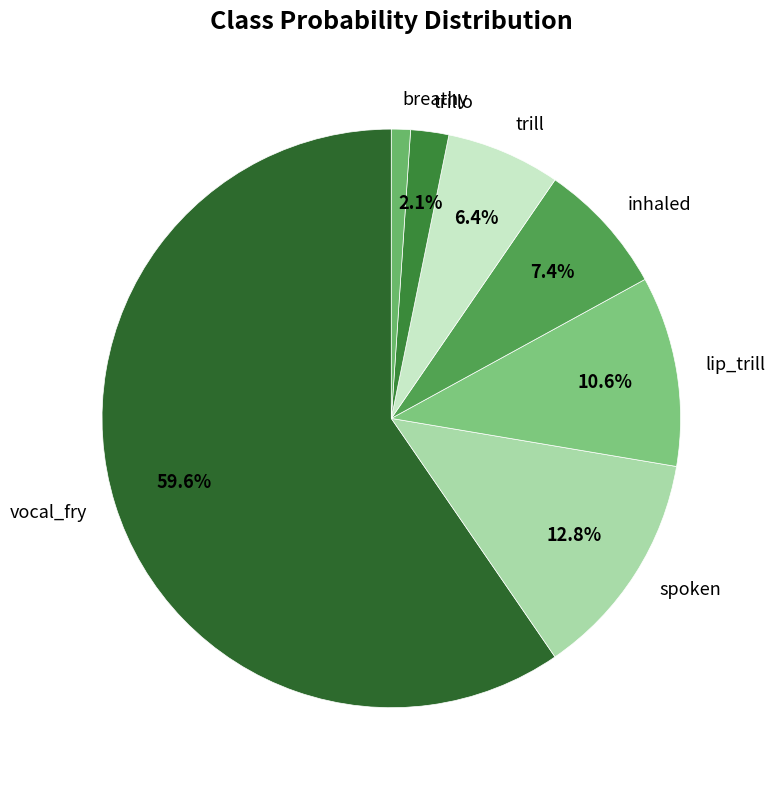

Which has a higher value, lip_trill or breathy?

lip_trill